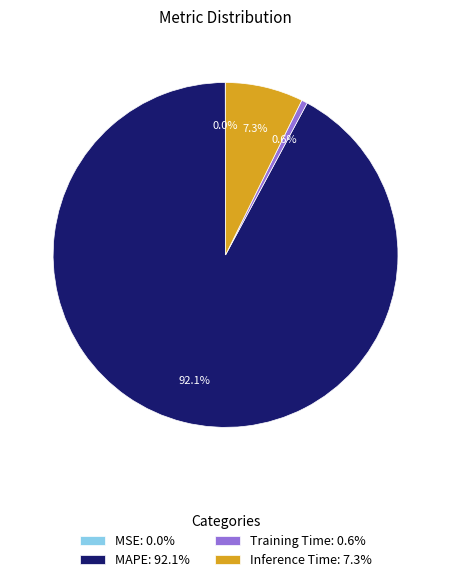

Combined, do Training Time: 0.6% and Inference Time: 7.3% account for over 50%?

No